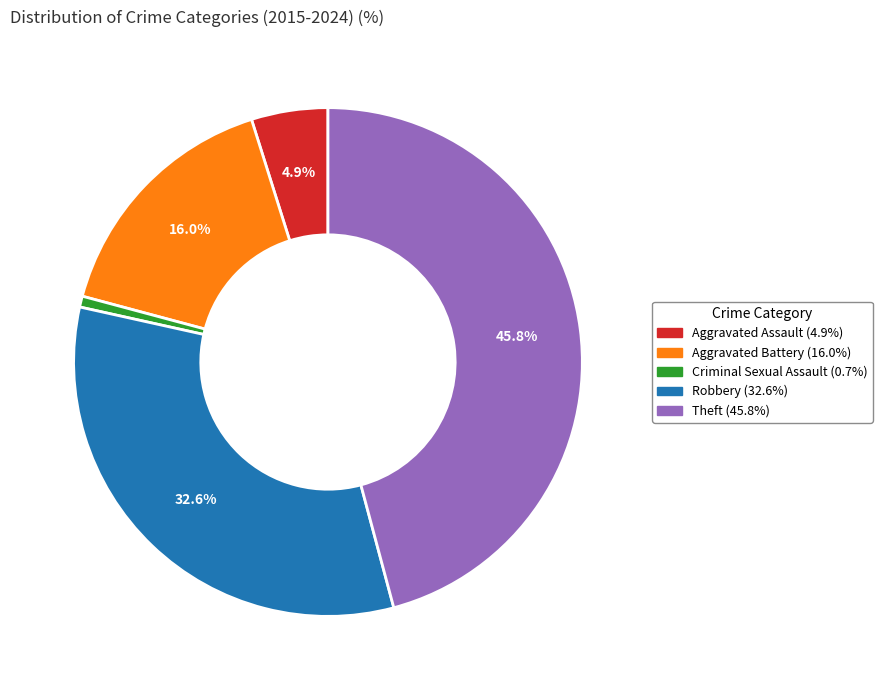

Which category has the smallest portion of the pie?

Criminal Sexual Assault